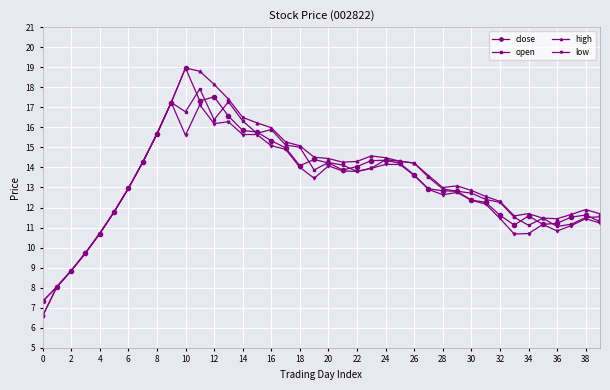

What is the value of the high point at the 26th from the left?

14.3